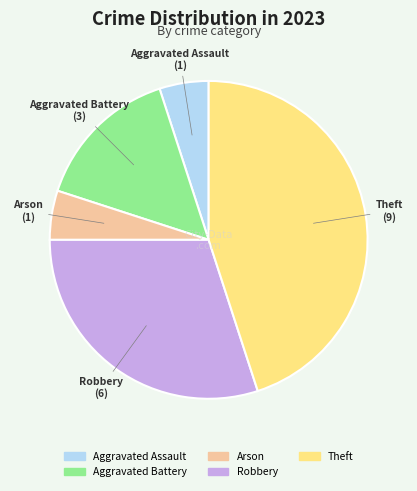

Is there any slice that represents more than half of the pie?

No